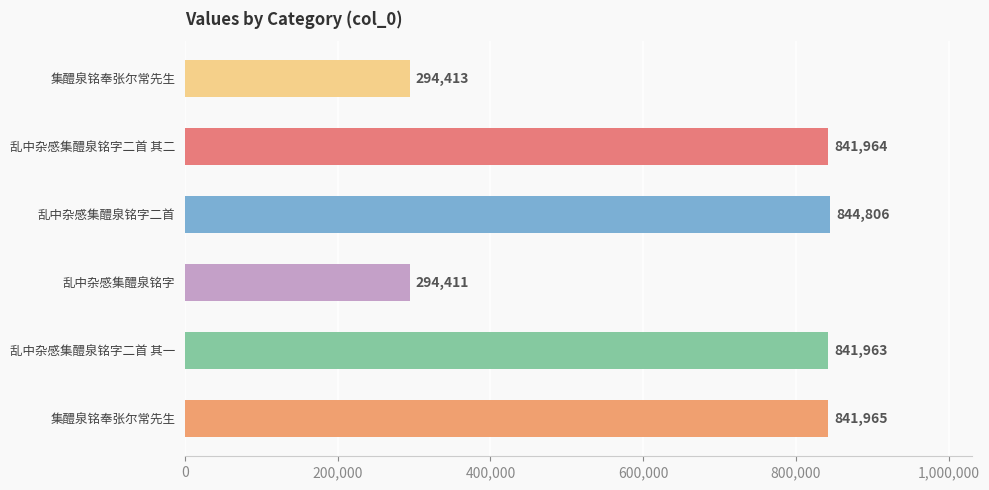

How many categories are shown in the chart?

6